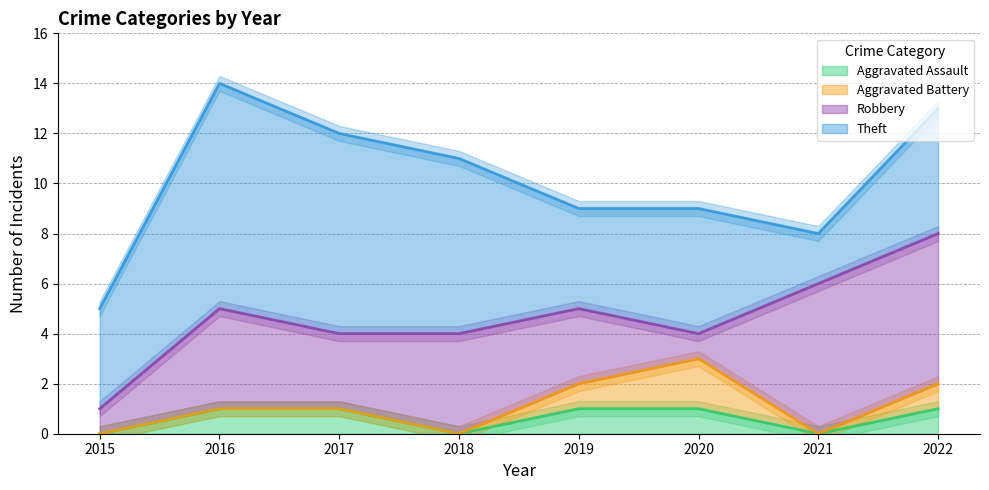

Which label corresponds to the largest value in the chart?

2016